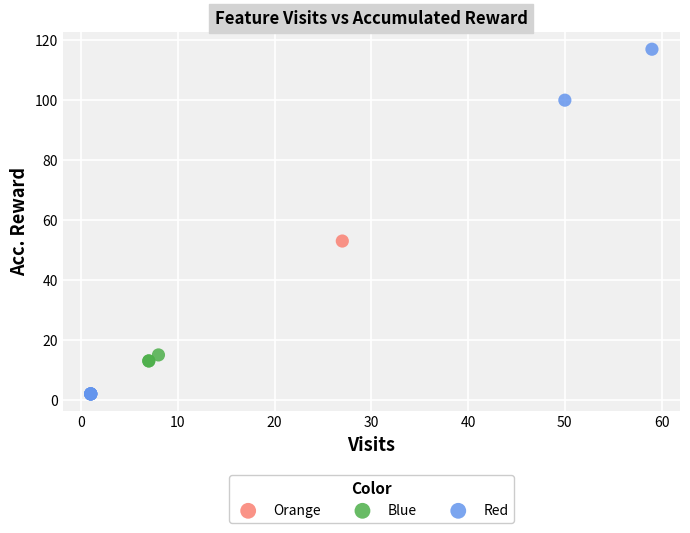

What are all the series names shown in the legend?

Orange, Blue, Red